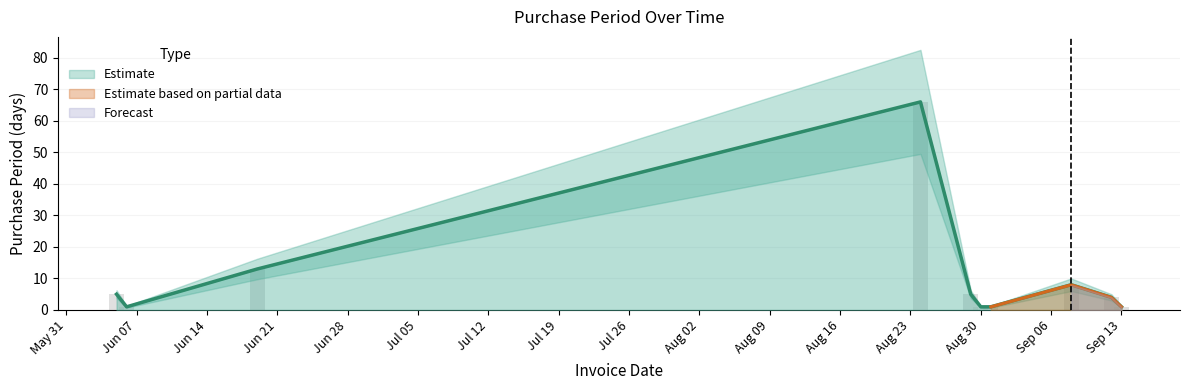

Rank the categories by value from highest to lowest.

2017-08-24, 2017-06-19, 2017-09-08, 2017-06-05, 2017-08-29, 2017-09-12, 2017-06-06, 2017-08-30, 2017-08-31, 2017-09-13